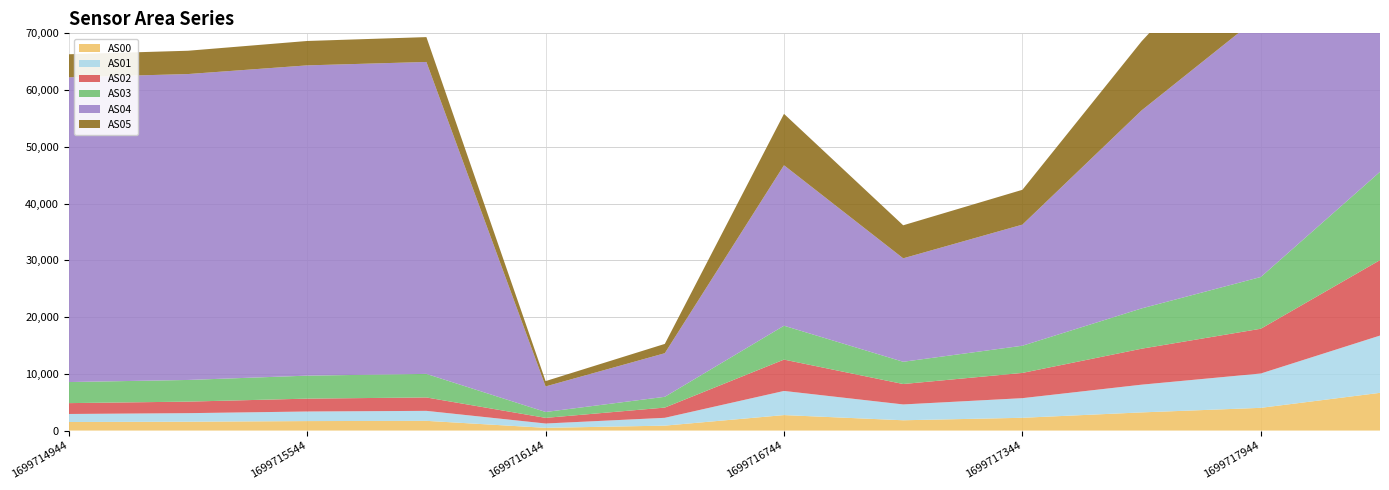

Reading right to left, extract all data points from this chart.

AS00: 6648	4003	3199	2250	1813	2726	867	479	1712	1669	1559	1506
AS01: 10090	6051	4887	3459	2789	4255	1378	763	1759	1688	1506	1415
AS02: 13297	7889	6338	4449	3599	5525	1804	994	2363	2269	2033	1914
AS03: 15559	9117	7100	4791	3920	5968	1898	1038	4150	4051	3819	3713
AS04: 65535	46128	34893	21341	18231	28277	7681	4501	54972	54676	53907	53705
AS05: 33293	18075	12175	6138	5820	9060	1642	940	4380	4300	4108	4058